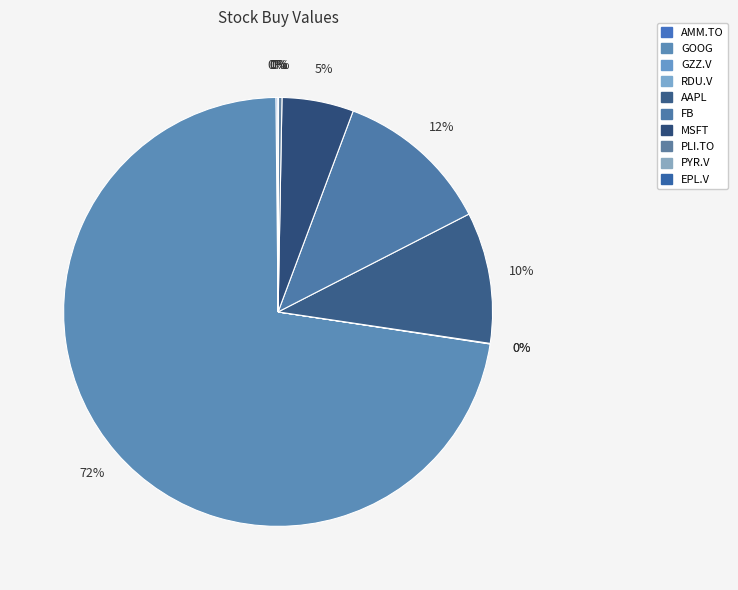

Rank the categories by value from lowest to highest.

RDU.V, EPL.V, PYR.V, GZZ.V, AMM.TO, PLI.TO, MSFT, AAPL, FB, GOOG